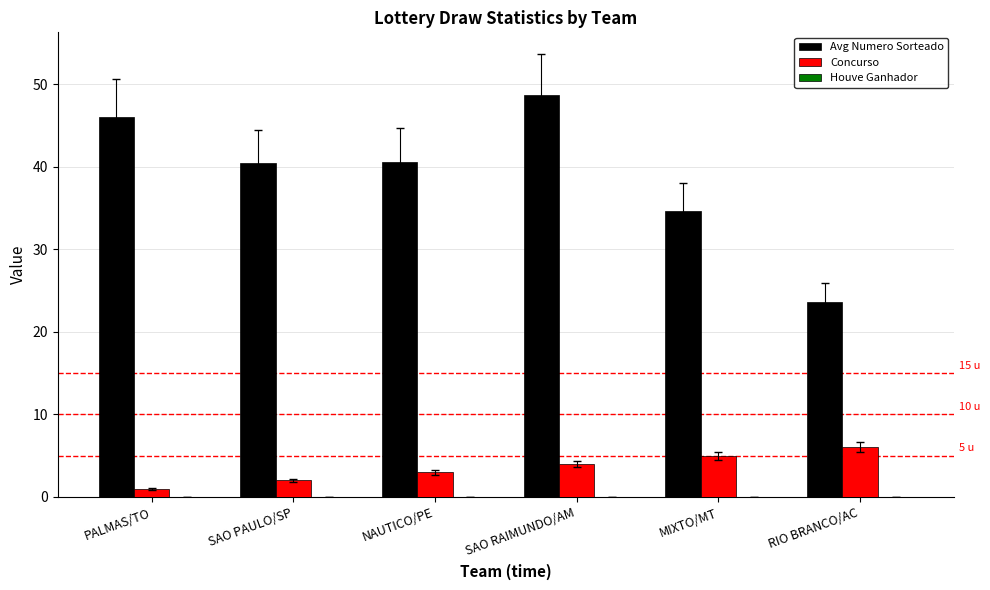

Which category has the highest value in the Avg Numero Sorteado series?

SAO RAIMUNDO/AM